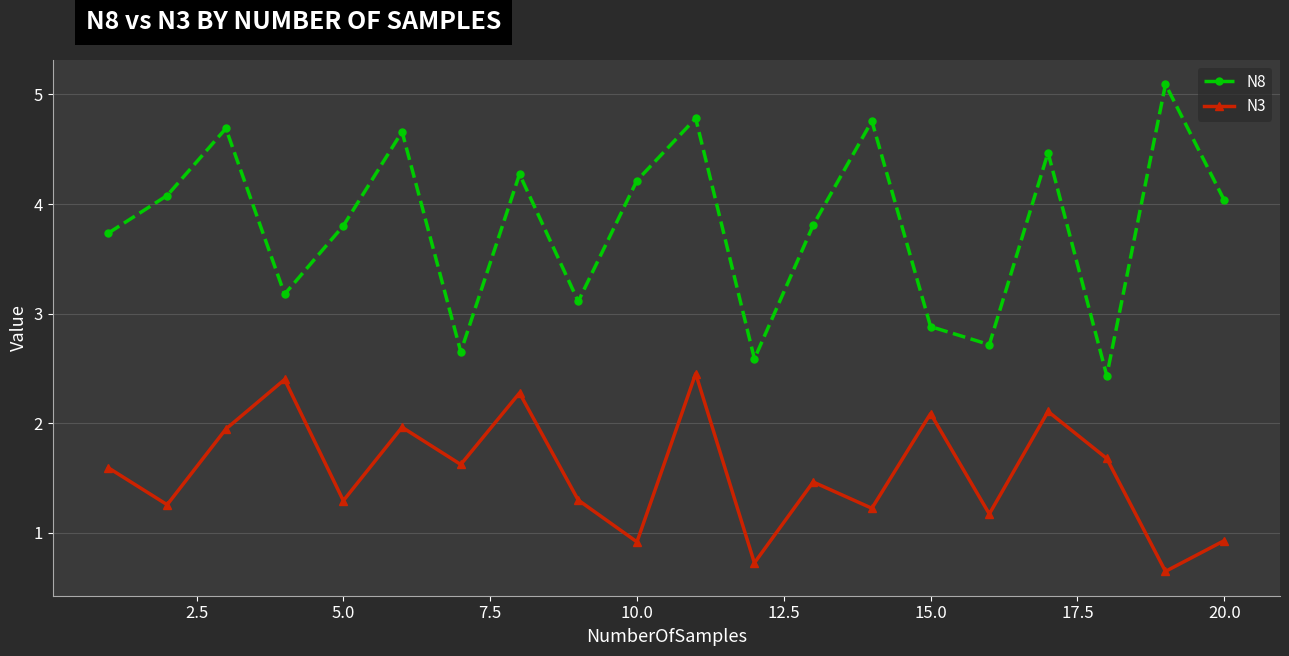

What is the difference between the maximum and second lowest values in the N8 series?

2.5